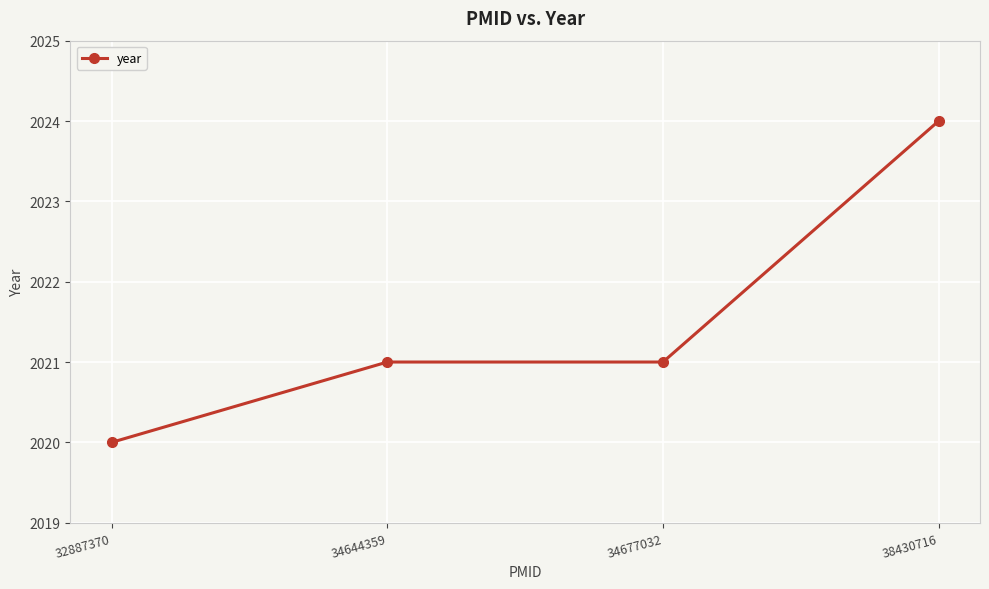

The value at 34677032 is 2904. True or false?

False